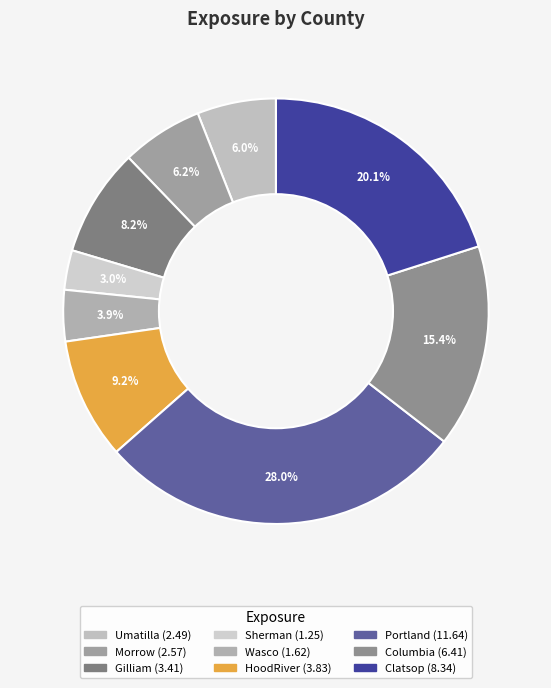

Count the number of slices in the pie.

9